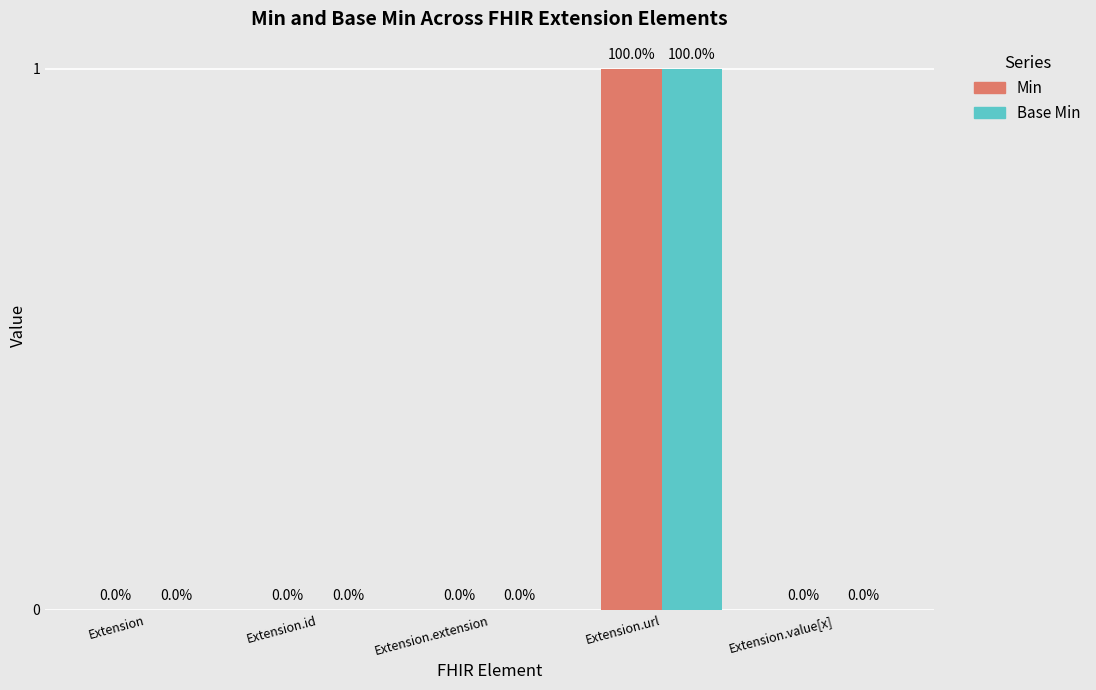

At which category is the sum across all series the highest?

Extension.url